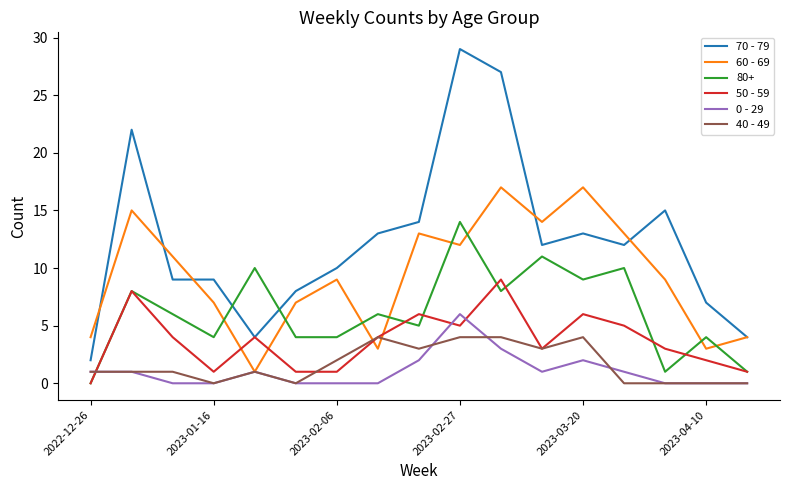

True or false: 70 - 79 and 40 - 49 cross at least once.

False